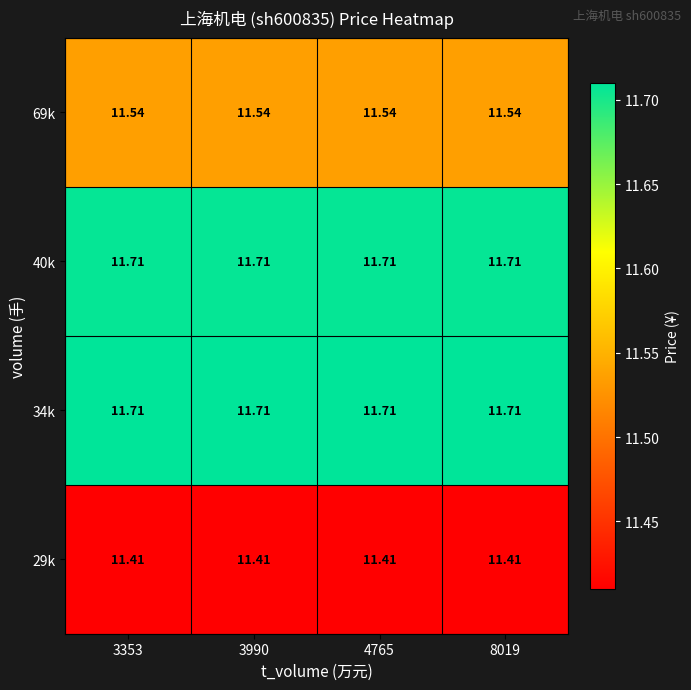

Is the value of 69k at 8019 greater than the value of 34k at 3990?

No